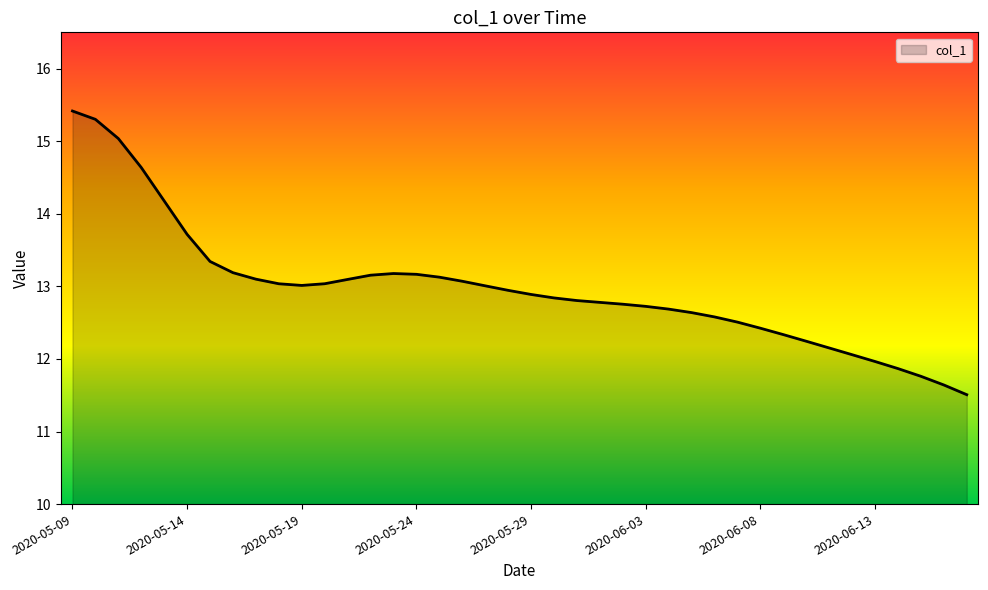

What is the difference between the maximum and minimum values?

3.9